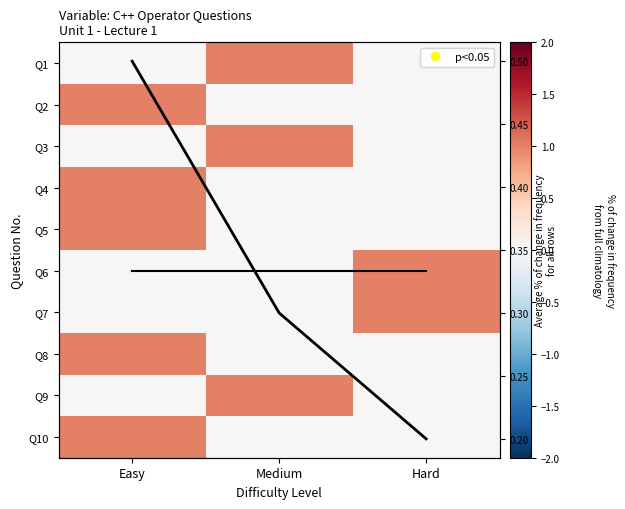

How many categories are shown in the chart?

3